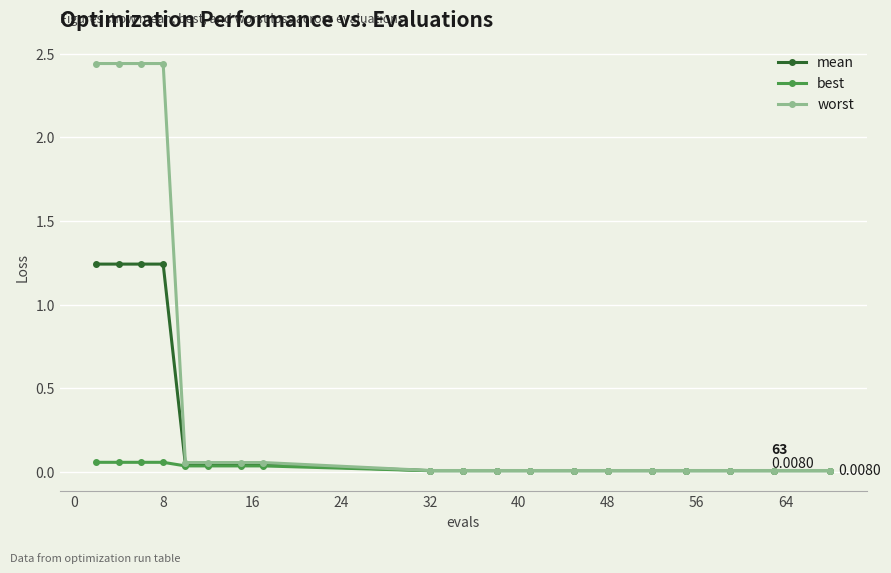

Rank the series by their maximum value, from highest to lowest.

worst, mean, best